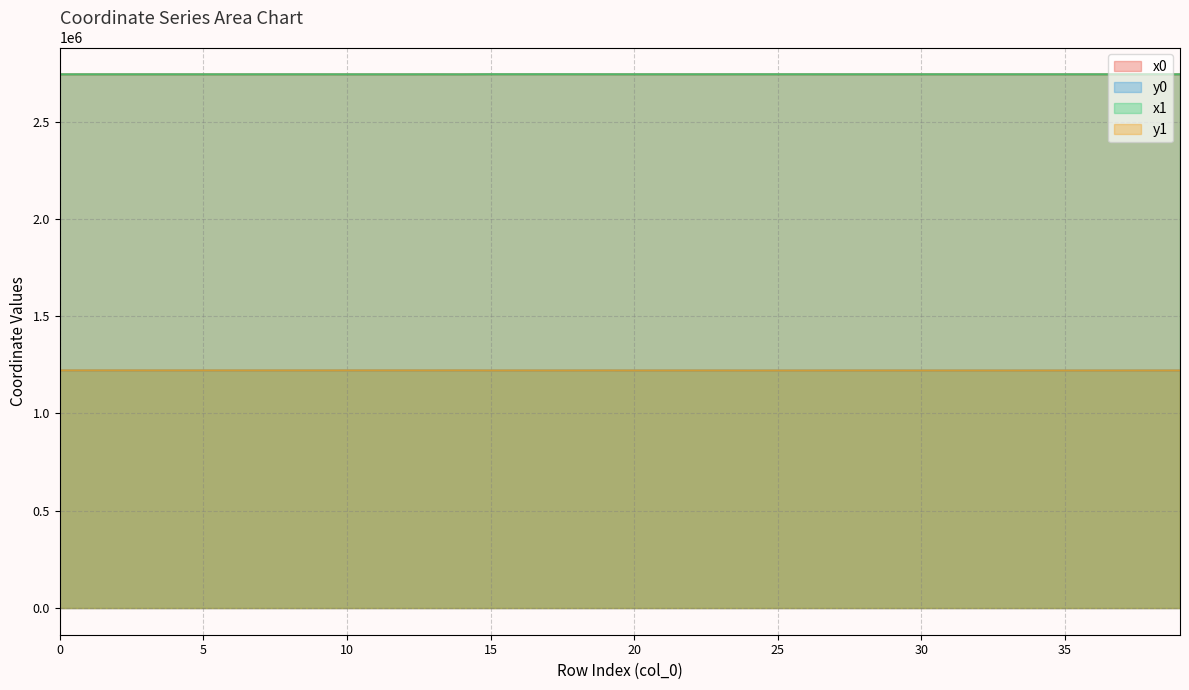

Reading right to left, list all the values displayed in this chart.

x0: 39=2743255.0	38=2743255.0	37=2743255.0	36=2743256.0	35=2743248.6	34=2743256.0	33=2743248.6	32=2743256.1	31=2743282.3	30=2743345.9	29=2743251.6	28=2743253.4	27=2743253.4	26=2743352.6	25=2743352.6	24=2743352.6	23=2743318.4	22=2743268.1	21=2743318.4	20=2743289.0	19=2743363.2	18=2743390.2	17=2743572.1	16=2743572.1	15=2743572.1	14=2743057.5	13=2743195.3	12=2743057.5	11=2743084.8	10=2743084.8	9=2743177.4	8=2743177.4	7=2743177.4	6=2743124.5	5=2743136.7	4=2743159.0	3=2743195.3	2=2743185.2	1=2743194.0	0=2743153.5
y0: 39=1220824.7	38=1220824.7	37=1220824.7	36=1220783.7	35=1220659.9	34=1220783.7	33=1220659.9	32=1220782.8	31=1220772.3	30=1220717.0	29=1220864.1	28=1220913.7	27=1220913.7	26=1220696.6	25=1220696.6	24=1220696.6	23=1220867.6	22=1220907.1	21=1220867.6	20=1220853.2	19=1221036.3	18=1221055.9	17=1220866.2	16=1220877.9	15=1220866.2	14=1221212.4	13=1221177.3	12=1221212.4	11=1221204.0	10=1221204.0	9=1221119.0	8=1221119.0	7=1221119.0	6=1221188.4	5=1221187.8	4=1221195.0	3=1221177.3	2=1221187.5	1=1221259.9	0=1221282.1
x1: 39=2743252.4	38=2743252.1	37=2743254.2	36=2743255.3	35=2743255.7	34=2743256.1	33=2743254.4	32=2743275.1	31=2743286.9	30=2743308.4	29=2743250.4	28=2743251.7	27=2743266.5	26=2743350.9	25=2743343.3	24=2743430.4	23=2743308.6	22=2743278.1	21=2743321.5	20=2743290.6	19=2743367.3	18=2743493.0	17=2743643.8	16=2743493.0	15=2743572.3	14=2742915.1	13=2743197.0	12=2743060.1	11=2743072.0	10=2743097.2	9=2743163.5	8=2743205.3	7=2743178.2	6=2743131.4	5=2743137.4	4=2743169.7	3=2743189.7	2=2743194.0	1=2743170.7	0=2743140.7
y1: 39=1220824.5	38=1220855.3	37=1220811.1	36=1220794.3	35=1220687.9	34=1220782.8	33=1220659.1	32=1220783.4	31=1220765.3	30=1220739.3	29=1220884.4	28=1220905.5	27=1220908.0	26=1220701.9	25=1220693.3	24=1220661.9	23=1220878.1	22=1220901.2	21=1220864.3	20=1220847.5	19=1221037.2	18=1220969.4	17=1220823.1	16=1220969.4	15=1220874.5	14=1221304.2	13=1221175.5	12=1221211.7	11=1221208.5	10=1221199.6	9=1221125.3	8=1221148.0	7=1221120.7	6=1221187.4	5=1221187.9	4=1221196.8	3=1221183.5	2=1221259.9	1=1221271.9	0=1221289.6